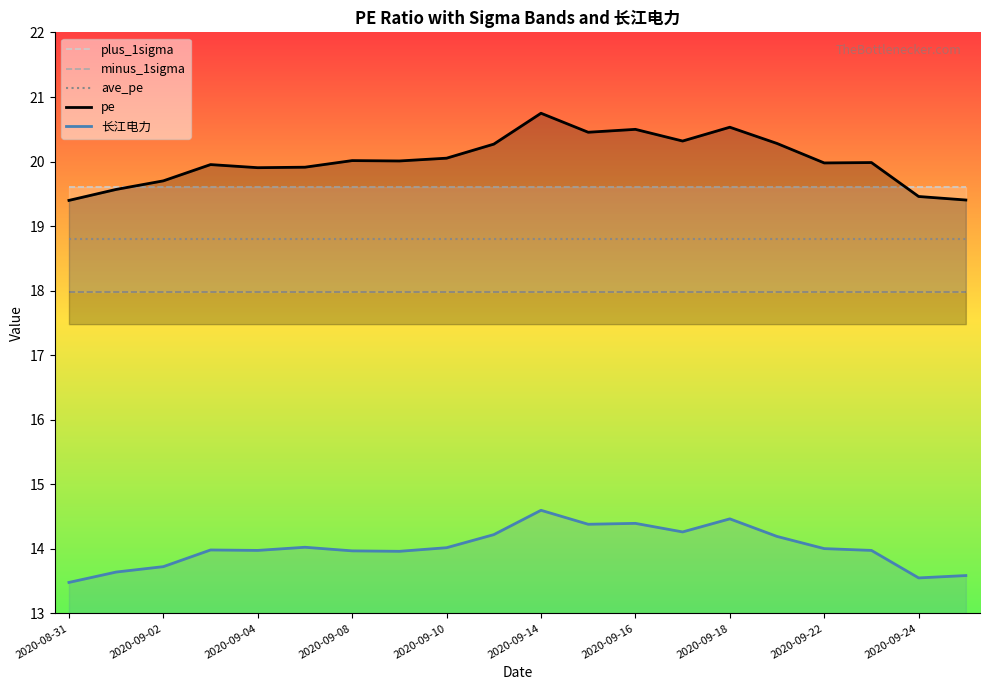

What is the maximum value for ave_pe?

18.8